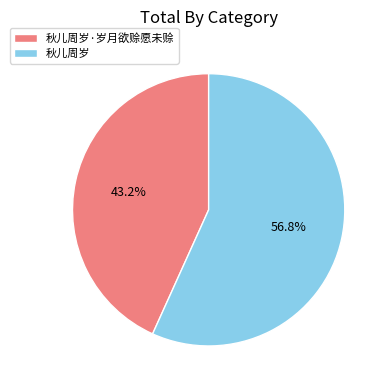

Rank the categories by value from highest to lowest.

秋儿周岁, 秋儿周岁·岁月欲赊愿未赊